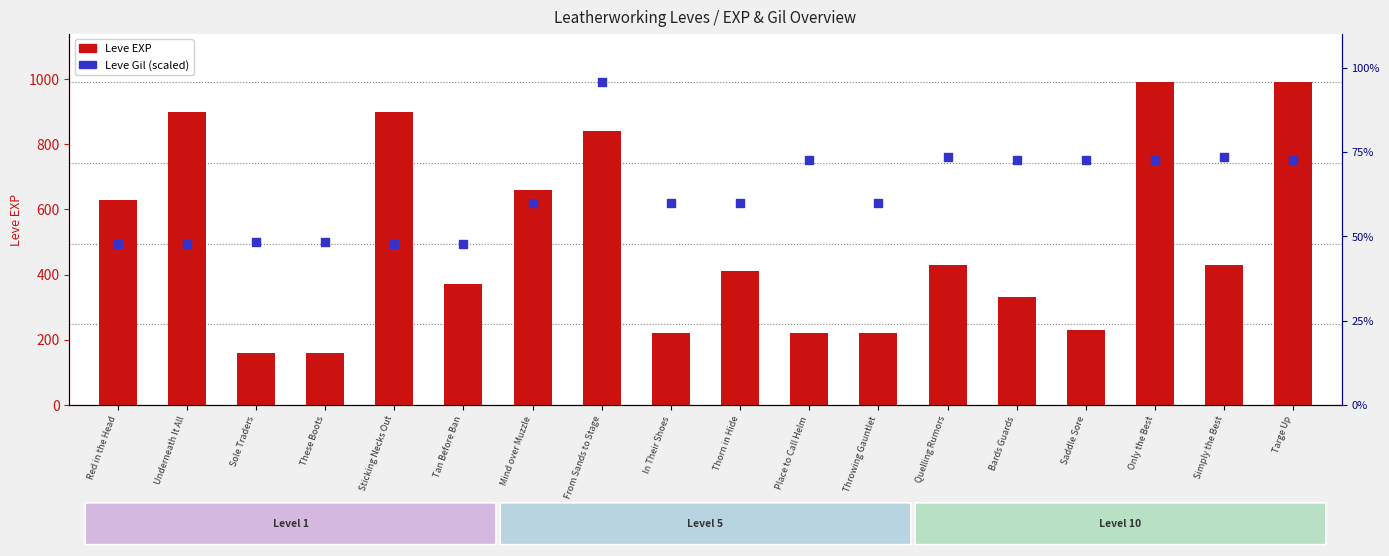

Which series reaches the maximum Y coordinate?

Leve EXP